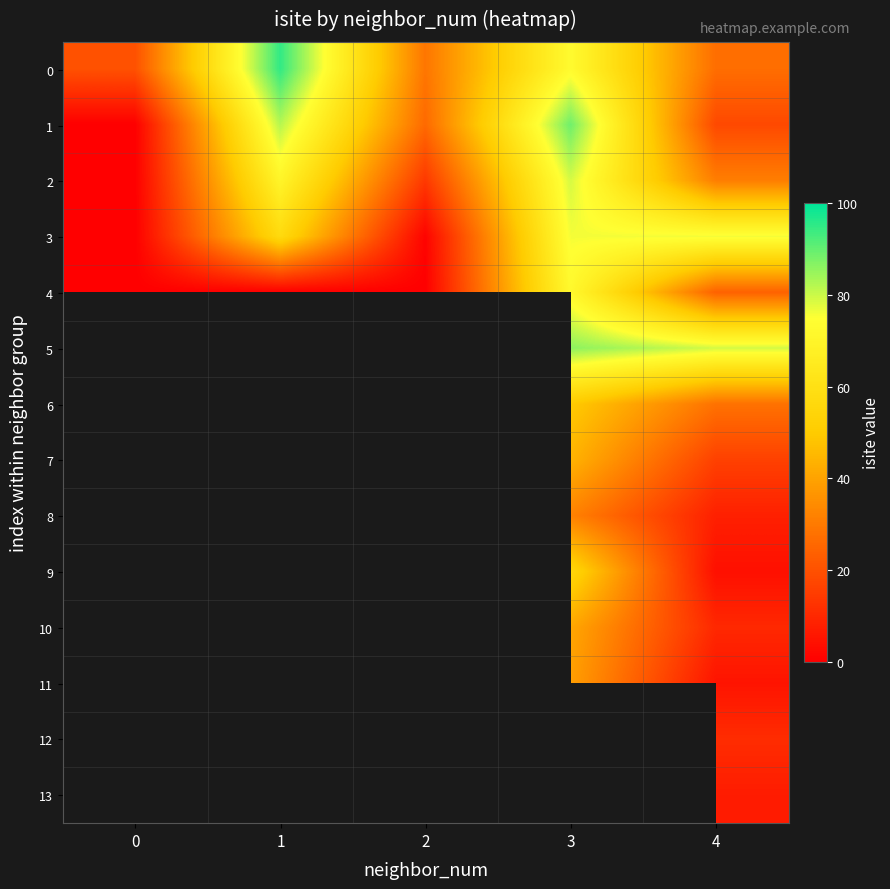

Count the number of categories in the chart.

5